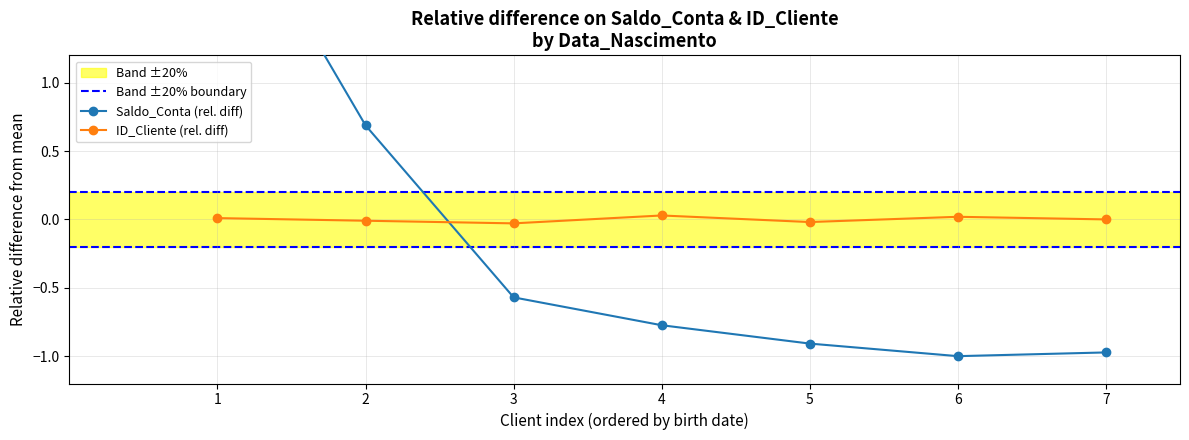

At how many categories does at least one series exceed 0?

4